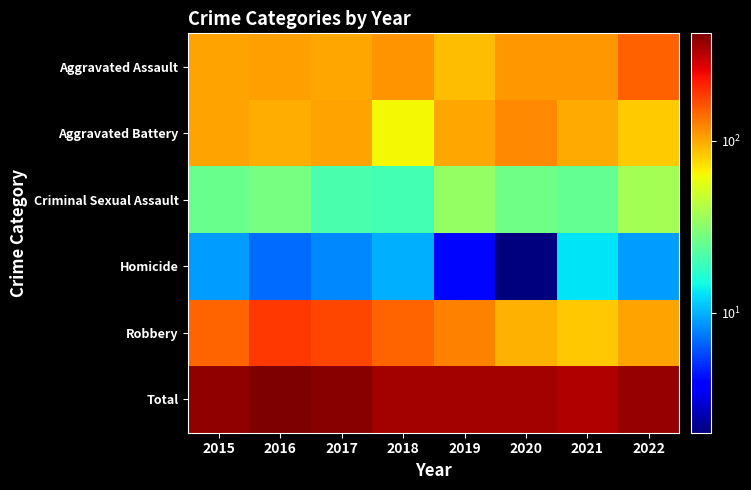

What is the total value across all series at 2016?

844